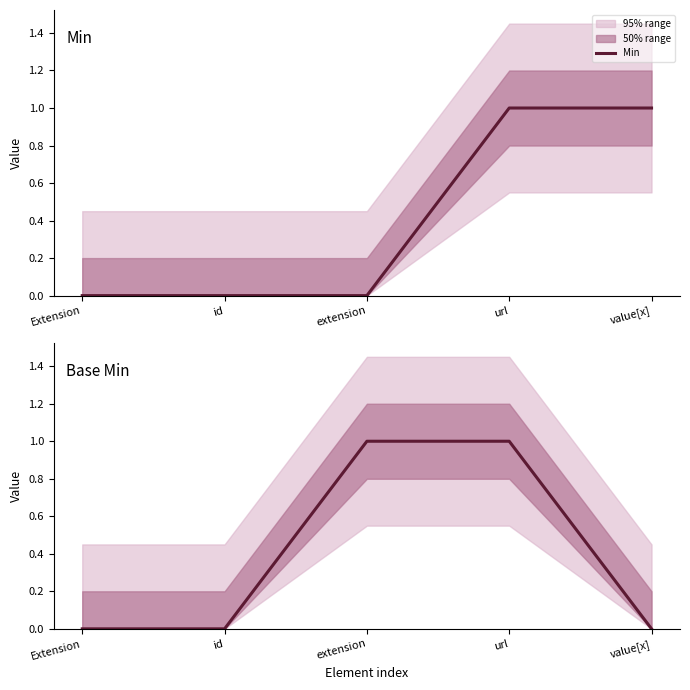

Does the chart have visible grid lines?

No